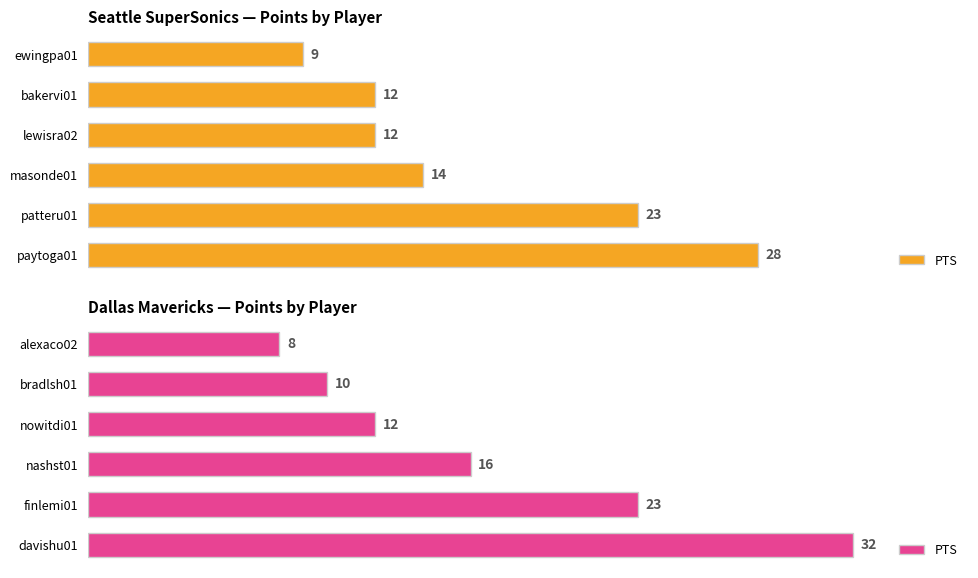

What is the average value?

17